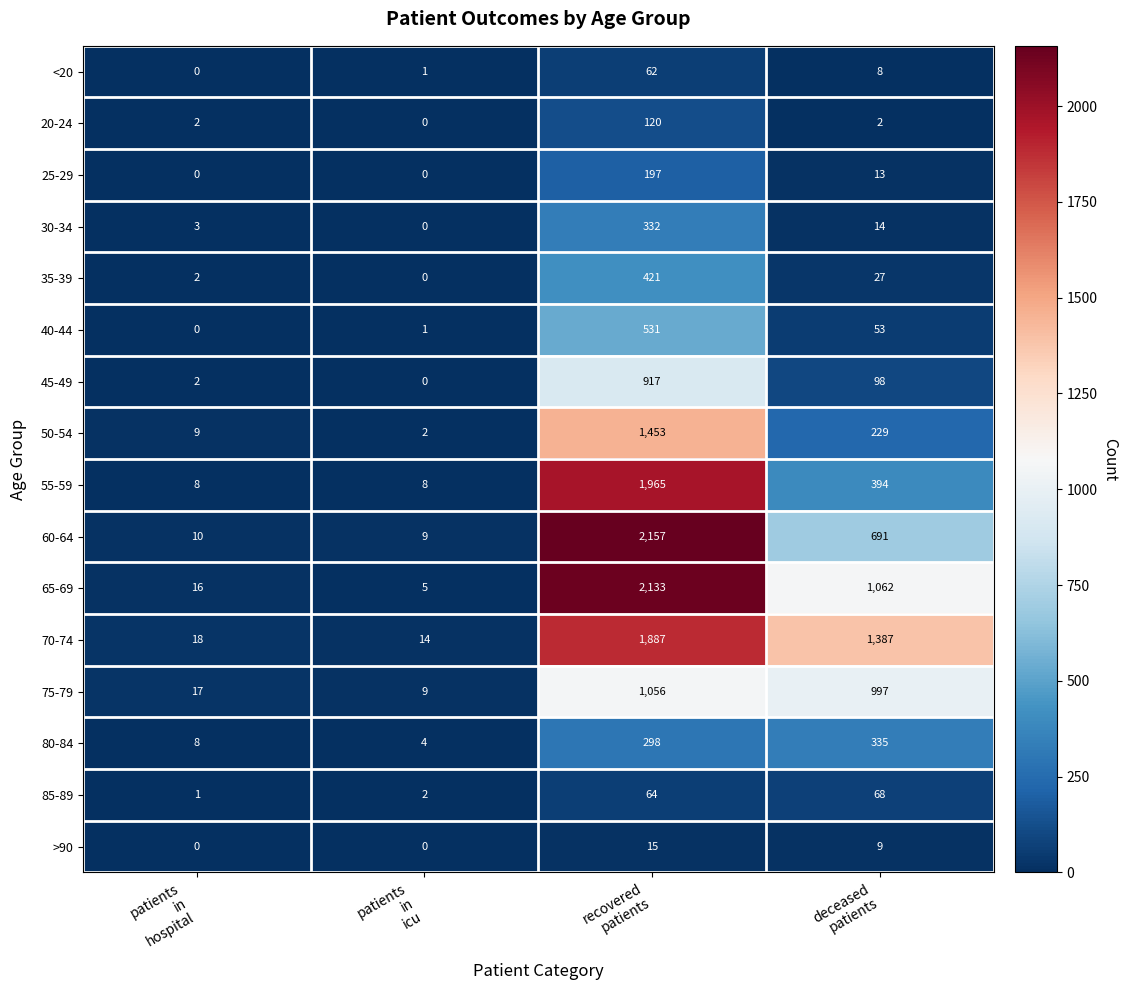

What is the average value of the 75-79 series?

520